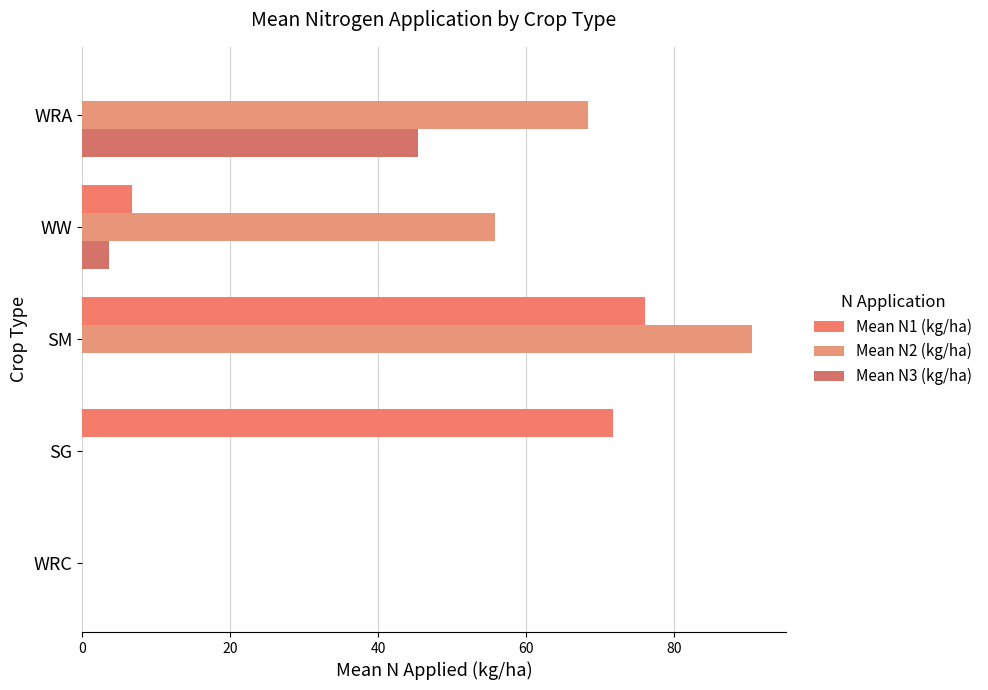

What is the difference between the second highest and minimum values in the Mean N3 (kg/ha) series?

3.6